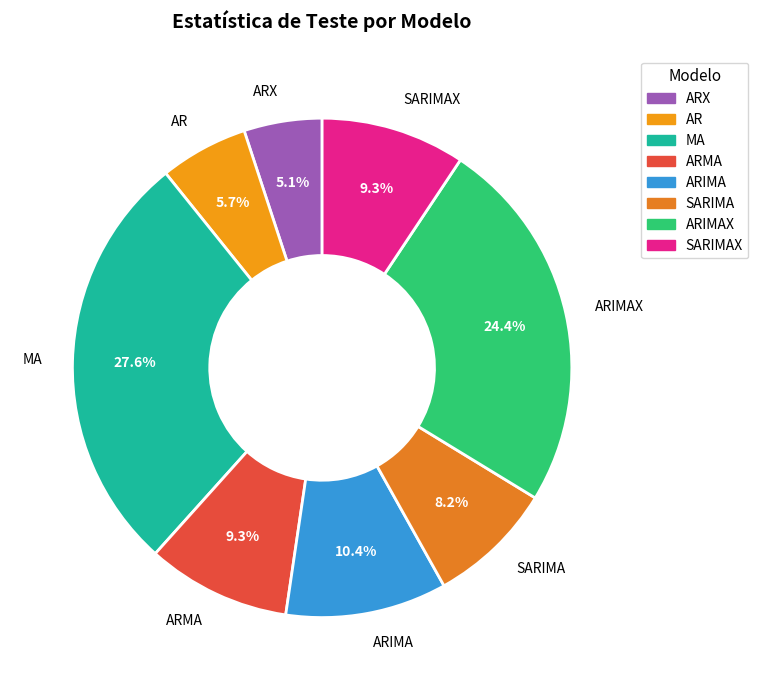

The SARIMAX slice represents 9% of the pie. True or false?

True